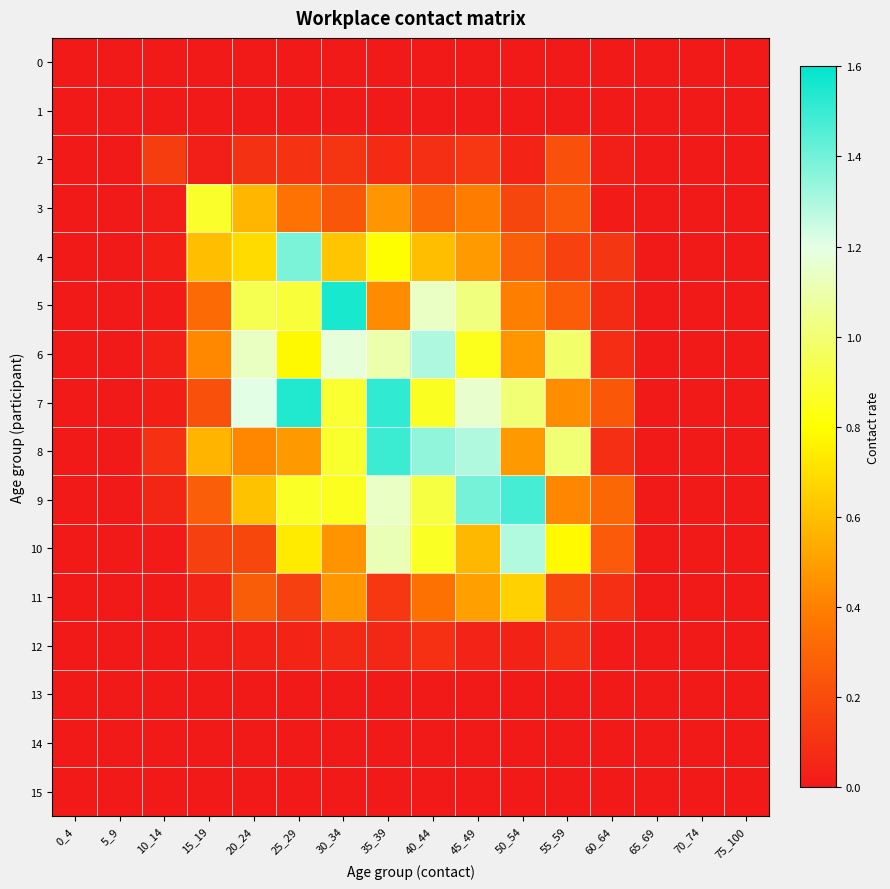

Reading left to right, extract all data points from this chart.

0: 0_4=0.0	5_9=0.0	10_14=0.0	15_19=0.0	20_24=0.0	25_29=0.0	30_34=0.0	35_39=0.0	40_44=0.0	45_49=0.0	50_54=0.0	55_59=0.0	60_64=0.0	65_69=0.0	70_74=0.0	75_100=0.0
1: 0_4=0.0	5_9=0.0	10_14=0.0	15_19=0.0	20_24=0.0	25_29=0.0	30_34=0.0	35_39=0.0	40_44=0.0	45_49=0.0	50_54=0.0	55_59=0.0	60_64=0.0	65_69=0.0	70_74=0.0	75_100=0.0
2: 0_4=0.0	5_9=0.0	10_14=0.1	15_19=0.0	20_24=0.1	25_29=0.1	30_34=0.1	35_39=0.1	40_44=0.1	45_49=0.1	50_54=0.0	55_59=0.2	60_64=0.0	65_69=0.0	70_74=0.0	75_100=0.0
3: 0_4=0.0	5_9=0.0	10_14=0.0	15_19=0.9	20_24=0.6	25_29=0.3	30_34=0.2	35_39=0.5	40_44=0.3	45_49=0.4	50_54=0.2	55_59=0.3	60_64=0.0	65_69=0.0	70_74=0.0	75_100=0.0
4: 0_4=0.0	5_9=0.0	10_14=0.0	15_19=0.6	20_24=0.7	25_29=1.4	30_34=0.6	35_39=0.8	40_44=0.6	45_49=0.5	50_54=0.3	55_59=0.2	60_64=0.1	65_69=0.0	70_74=0.0	75_100=0.0
5: 0_4=0.0	5_9=0.0	10_14=0.0	15_19=0.3	20_24=0.9	25_29=0.9	30_34=1.6	35_39=0.4	40_44=1.1	45_49=1.0	50_54=0.4	55_59=0.3	60_64=0.1	65_69=0.0	70_74=0.0	75_100=0.0
6: 0_4=0.0	5_9=0.0	10_14=0.0	15_19=0.4	20_24=1.1	25_29=0.8	30_34=1.2	35_39=1.1	40_44=1.3	45_49=0.8	50_54=0.5	55_59=1.0	60_64=0.1	65_69=0.0	70_74=0.0	75_100=0.0
7: 0_4=0.0	5_9=0.0	10_14=0.0	15_19=0.2	20_24=1.2	25_29=1.5	30_34=0.9	35_39=1.5	40_44=0.9	45_49=1.2	50_54=1.0	55_59=0.4	60_64=0.2	65_69=0.0	70_74=0.0	75_100=0.0
8: 0_4=0.0	5_9=0.0	10_14=0.1	15_19=0.6	20_24=0.4	25_29=0.5	30_34=0.9	35_39=1.5	40_44=1.3	45_49=1.3	50_54=0.5	55_59=1.0	60_64=0.1	65_69=0.0	70_74=0.0	75_100=0.0
9: 0_4=0.0	5_9=0.0	10_14=0.1	15_19=0.3	20_24=0.6	25_29=0.9	30_34=0.9	35_39=1.1	40_44=0.9	45_49=1.4	50_54=1.5	55_59=0.4	60_64=0.3	65_69=0.0	70_74=0.0	75_100=0.0
10: 0_4=0.0	5_9=0.0	10_14=0.0	15_19=0.2	20_24=0.2	25_29=0.7	30_34=0.5	35_39=1.1	40_44=0.9	45_49=0.6	50_54=1.3	55_59=0.8	60_64=0.3	65_69=0.0	70_74=0.0	75_100=0.0
11: 0_4=0.0	5_9=0.0	10_14=0.0	15_19=0.0	20_24=0.3	25_29=0.2	30_34=0.5	35_39=0.1	40_44=0.3	45_49=0.5	50_54=0.7	55_59=0.2	60_64=0.1	65_69=0.0	70_74=0.0	75_100=0.0
12: 0_4=0.0	5_9=0.0	10_14=0.0	15_19=0.0	20_24=0.0	25_29=0.0	30_34=0.1	35_39=0.1	40_44=0.1	45_49=0.0	50_54=0.0	55_59=0.1	60_64=0.0	65_69=0.0	70_74=0.0	75_100=0.0
13: 0_4=0.0	5_9=0.0	10_14=0.0	15_19=0.0	20_24=0.0	25_29=0.0	30_34=0.0	35_39=0.0	40_44=0.0	45_49=0.0	50_54=0.0	55_59=0.0	60_64=0.0	65_69=0.0	70_74=0.0	75_100=0.0
14: 0_4=0.0	5_9=0.0	10_14=0.0	15_19=0.0	20_24=0.0	25_29=0.0	30_34=0.0	35_39=0.0	40_44=0.0	45_49=0.0	50_54=0.0	55_59=0.0	60_64=0.0	65_69=0.0	70_74=0.0	75_100=0.0
15: 0_4=0.0	5_9=0.0	10_14=0.0	15_19=0.0	20_24=0.0	25_29=0.0	30_34=0.0	35_39=0.0	40_44=0.0	45_49=0.0	50_54=0.0	55_59=0.0	60_64=0.0	65_69=0.0	70_74=0.0	75_100=0.0